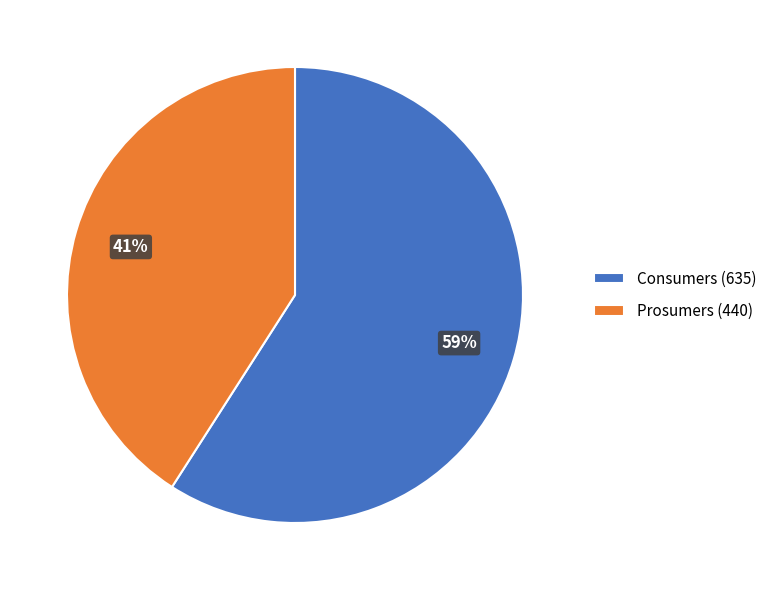

To the nearest percent, what percentage of the pie is Prosumers?

41%